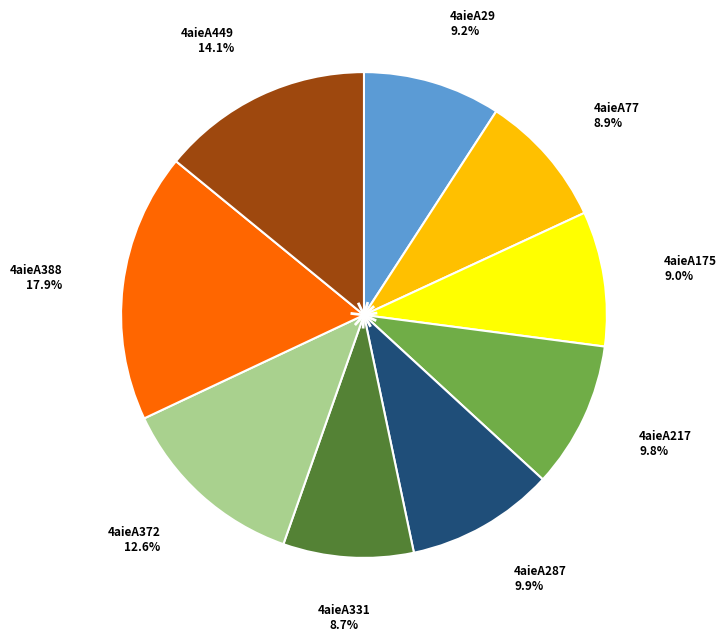

Does any single category account for the majority?

No